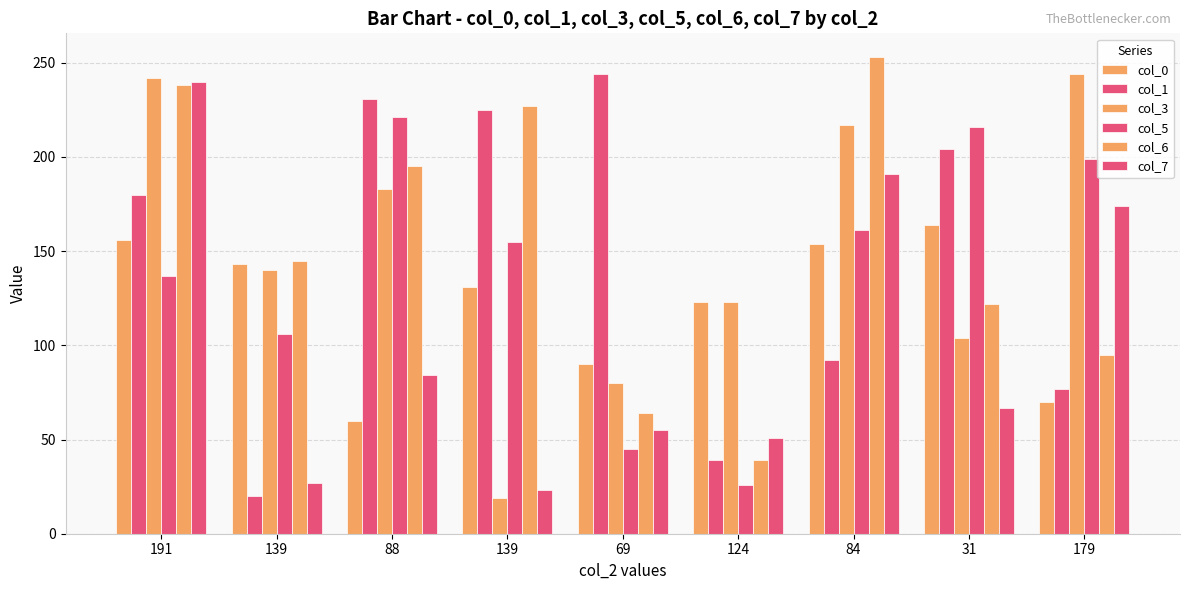

Reading right to left, what are all the values shown in this chart?

col_0: 70	164	154	123	90	131	60	143	156
col_1: 77	204	92	39	244	225	231	20	180
col_3: 244	104	217	123	80	19	183	140	242
col_5: 199	216	161	26	45	155	221	106	137
col_6: 95	122	253	39	64	227	195	145	238
col_7: 174	67	191	51	55	23	84	27	240